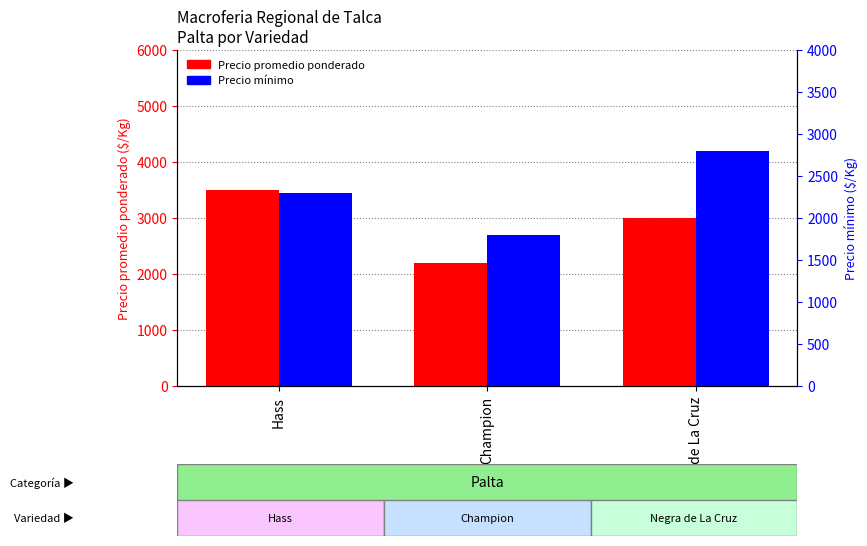

What are all the series names shown in the legend?

Precio promedio ponderado, Precio minimo